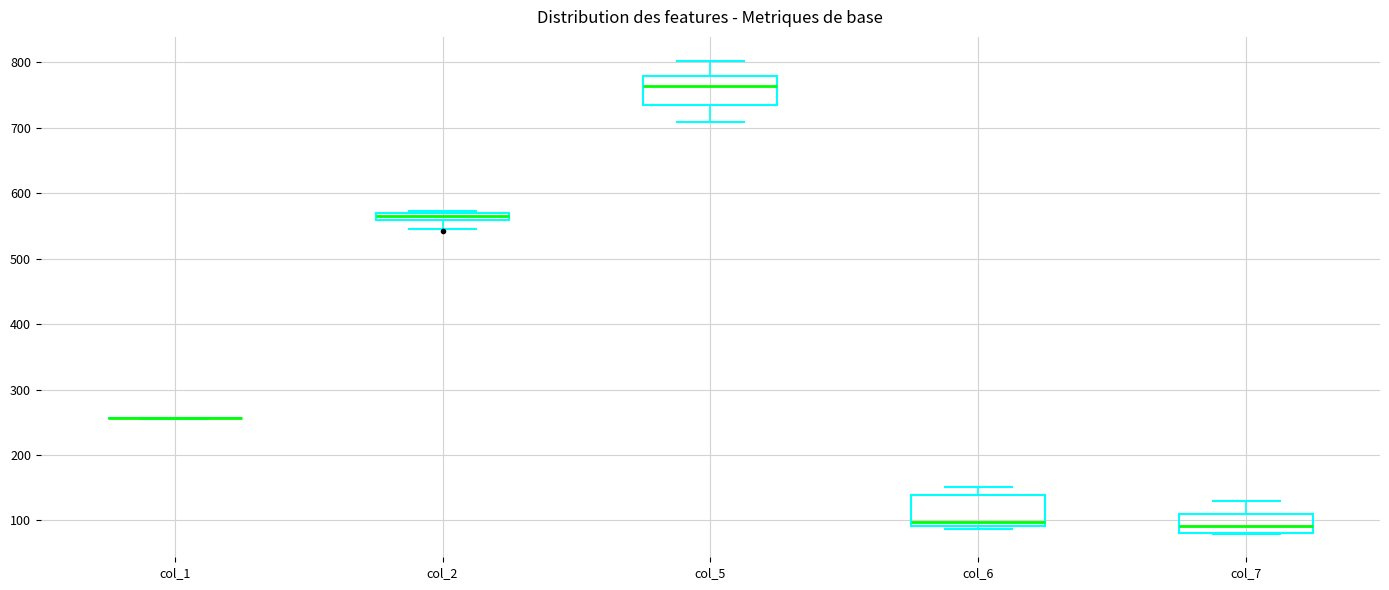

Where does the upper whisker of the box for col_6 end on the y-axis? The values are not printed on the chart, so give them approximately, as read against the axis.

150